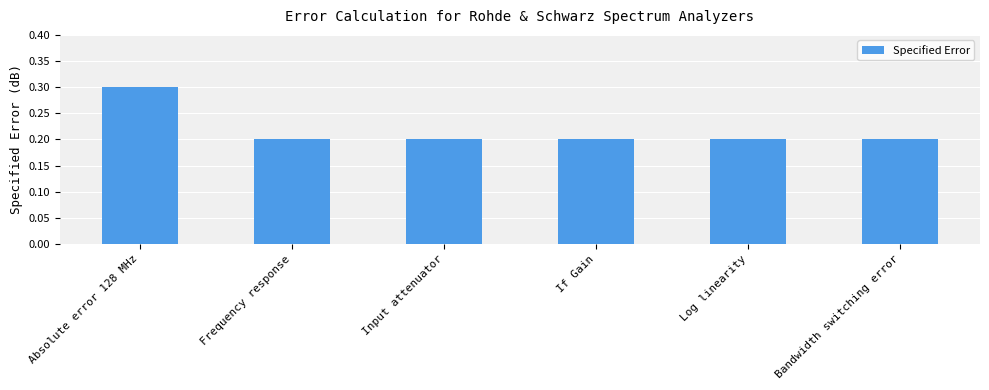

What is the difference between the values at Absolute error 128 MHz and Input attenuator?

0.1